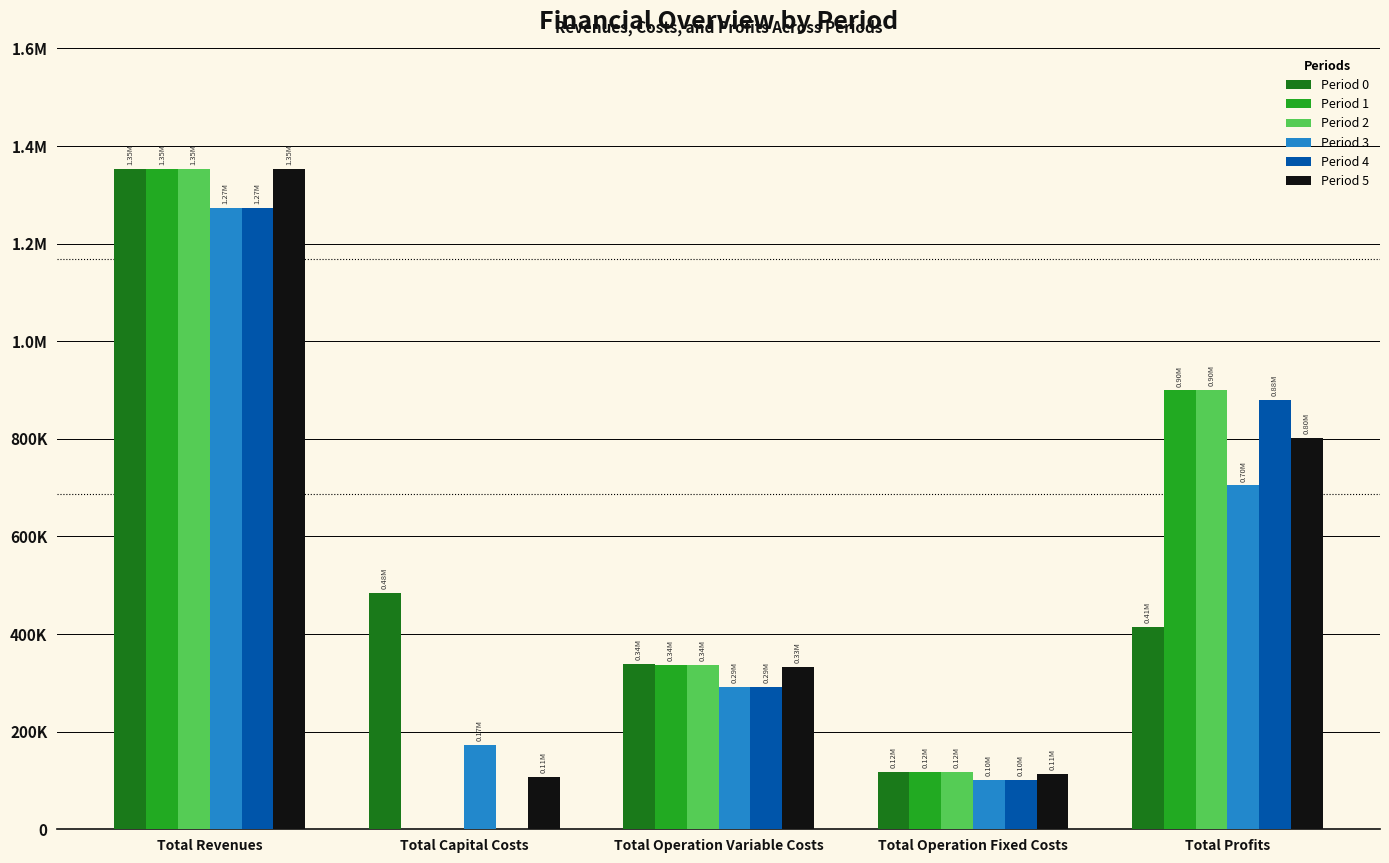

Reading right to left, transcribe all the data shown in this chart.

Period 0: 414093.9	117166.8	338921.6	483648.0	1353830.3
Period 1: 899098.1	117166.8	337565.5	0.0	1353830.3
Period 2: 900456.1	117166.8	336207.4	0.0	1353830.3
Period 3: 704621.2	101782.2	292486.9	173600.0	1272490.3
Period 4: 879410.1	101782.2	291298.1	0.0	1272490.3
Period 5: 802232.3	112963.4	332234.7	106400.0	1353830.3